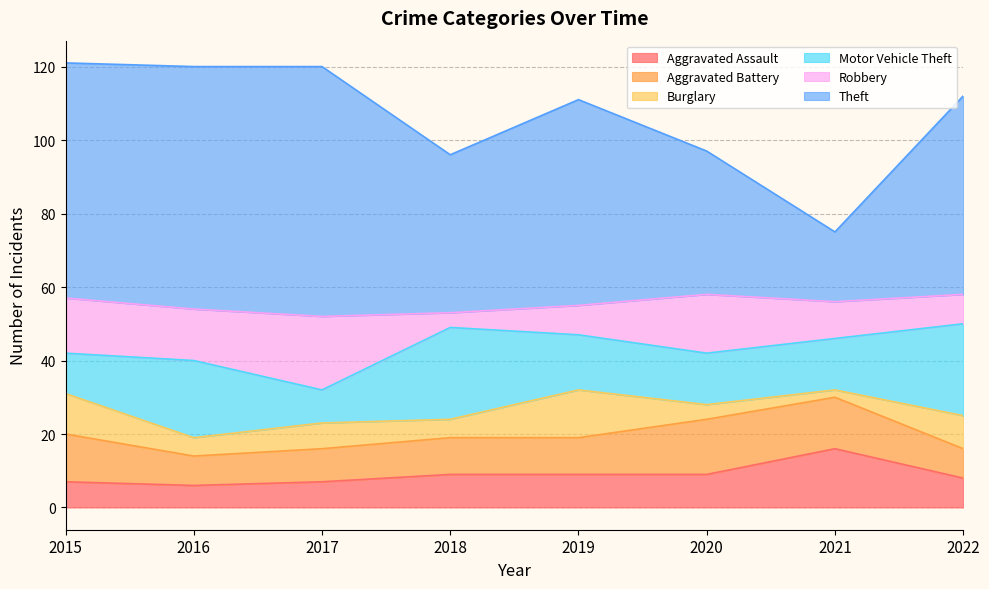

What is the approximate value of Theft at 2018, to the nearest 10?

40